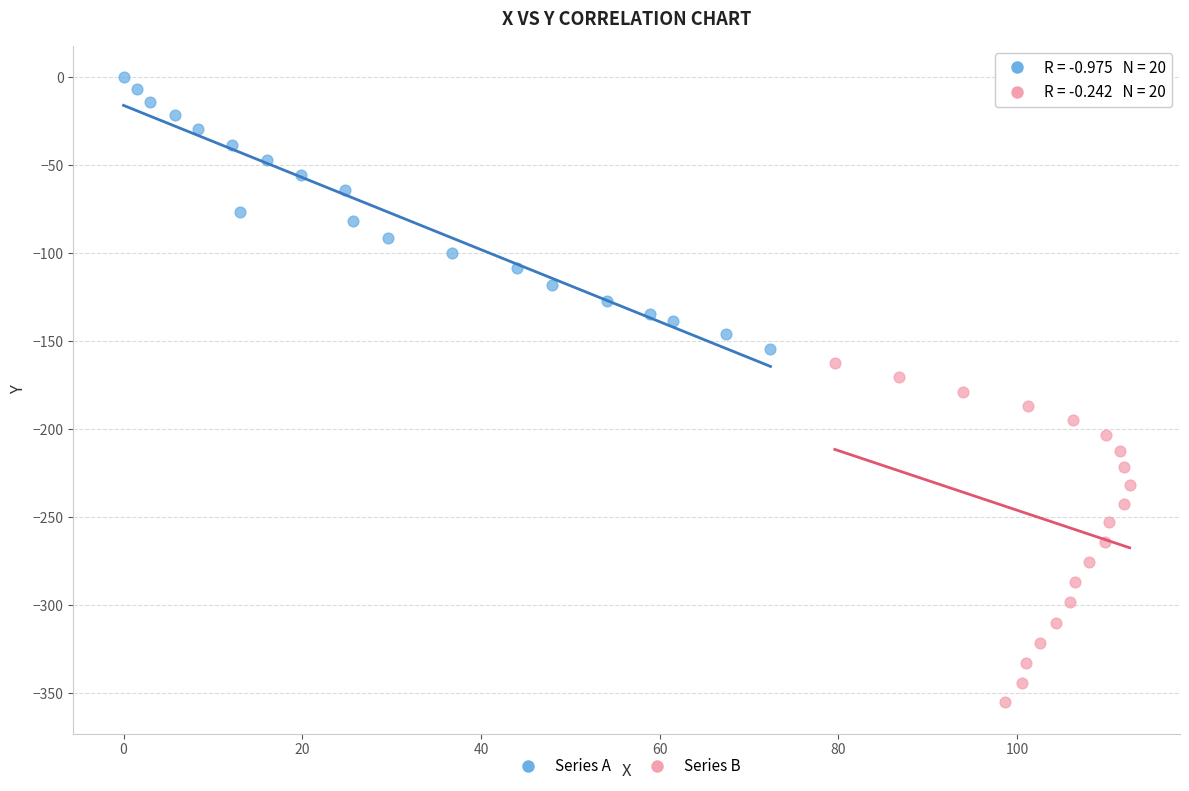

Which series has the largest Y range (max minus min)?

Series B